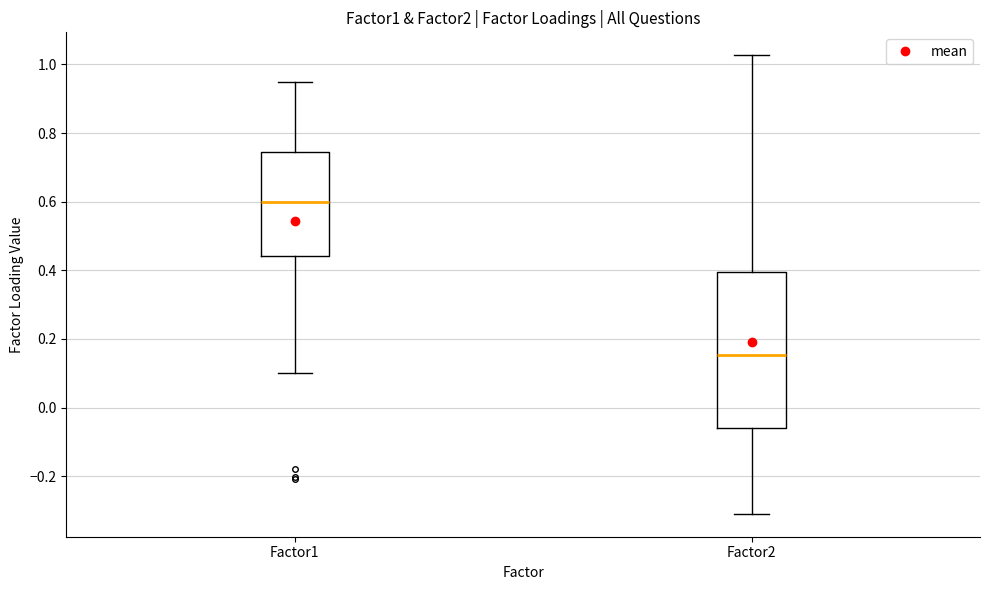

Reading left to right, transcribe this box plot: for each box, give where its median line is, the range the box spans, and where its two whiskers end, as read against the y-axis. The values are not printed on the chart, so give them approximately, as read against the axis.

Factor1: median 0.60, box 0.44 to 0.74, whiskers 0.10 to 0.94
Factor2: median 0.16, box -0.06 to 0.40, whiskers -0.30 to 1.02